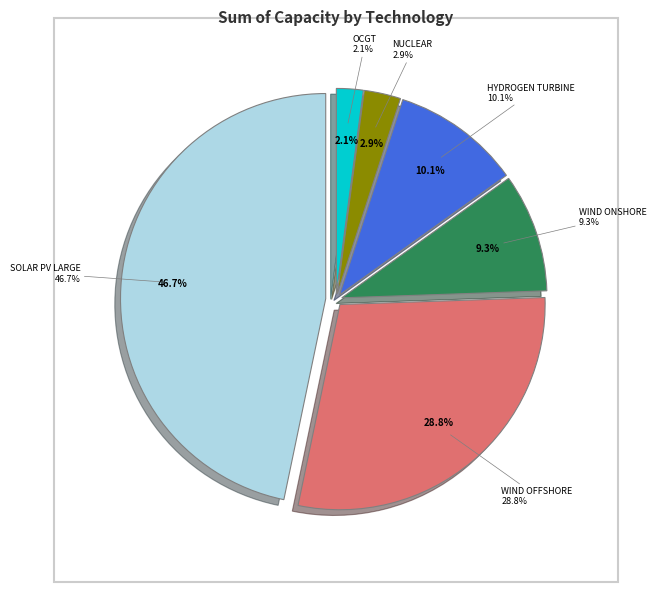

Which slice is the smallest?

OCGT